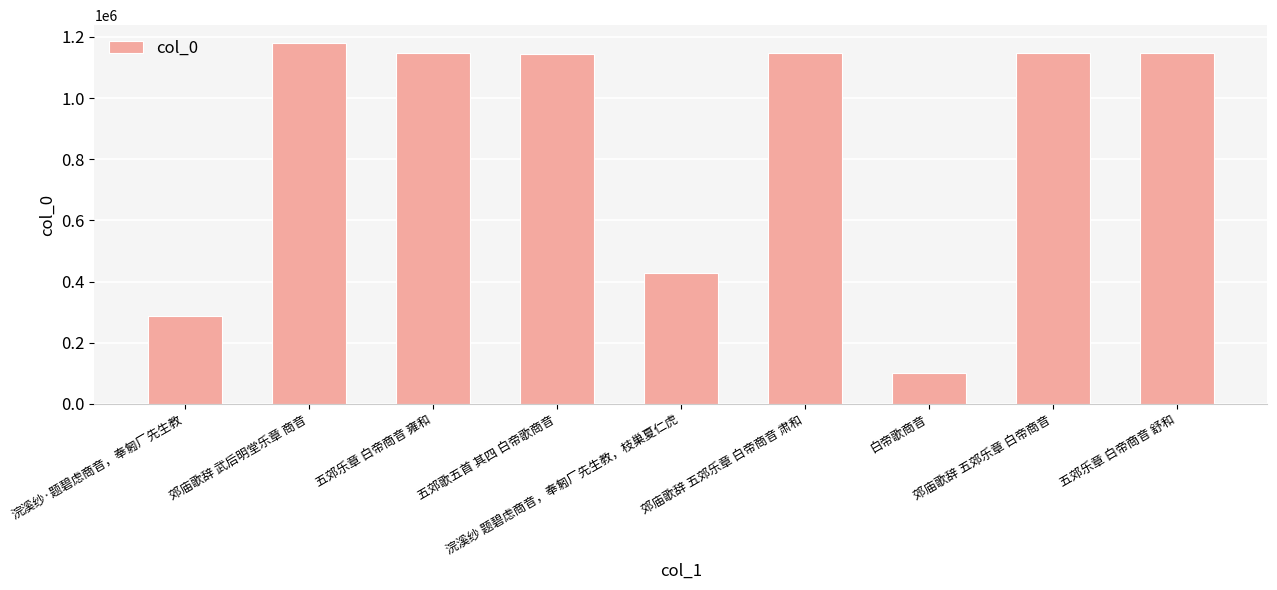

What is the greatest value displayed?

1179447